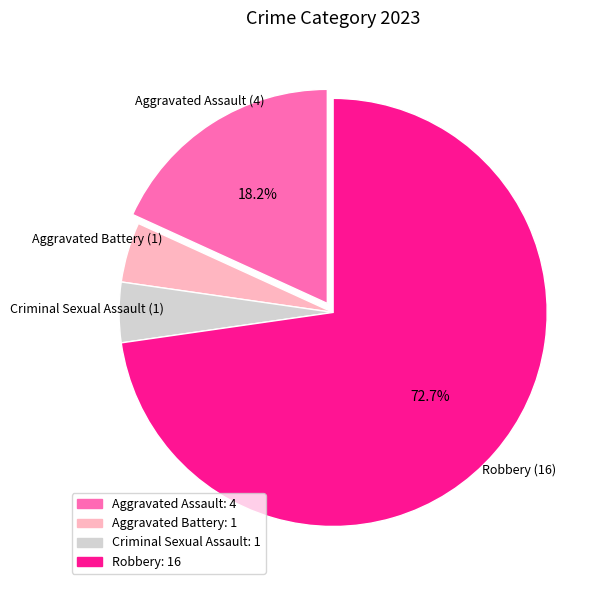

Is there any slice that represents more than half of the pie?

Yes